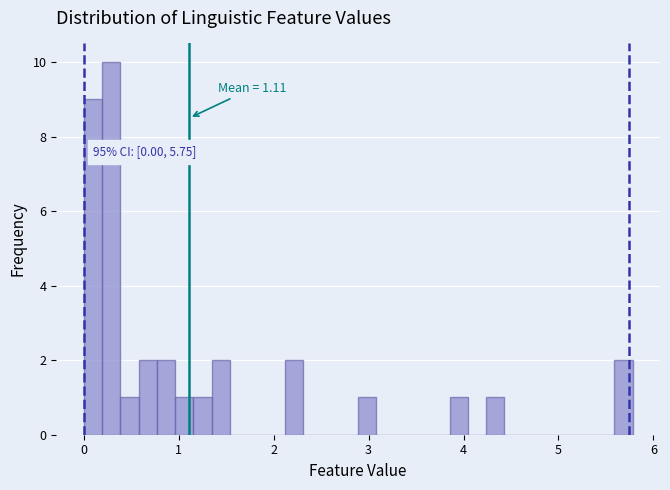

Around what value on the x-axis is the tallest bar? Give the approximate position of its centre, as read against the axis.

0.3